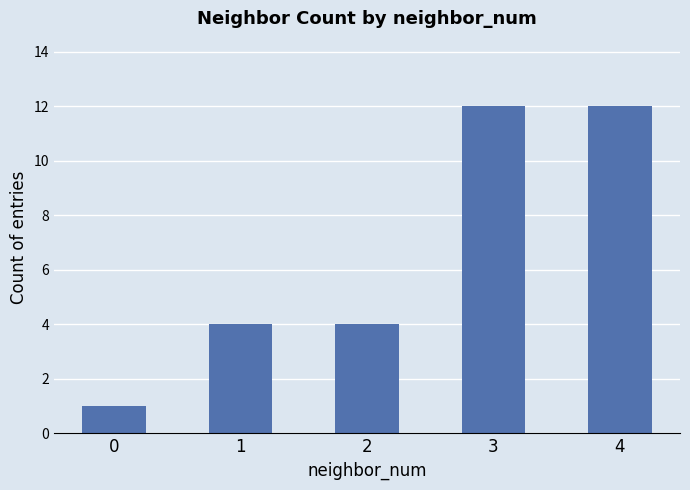

How many bars are there in total?

5